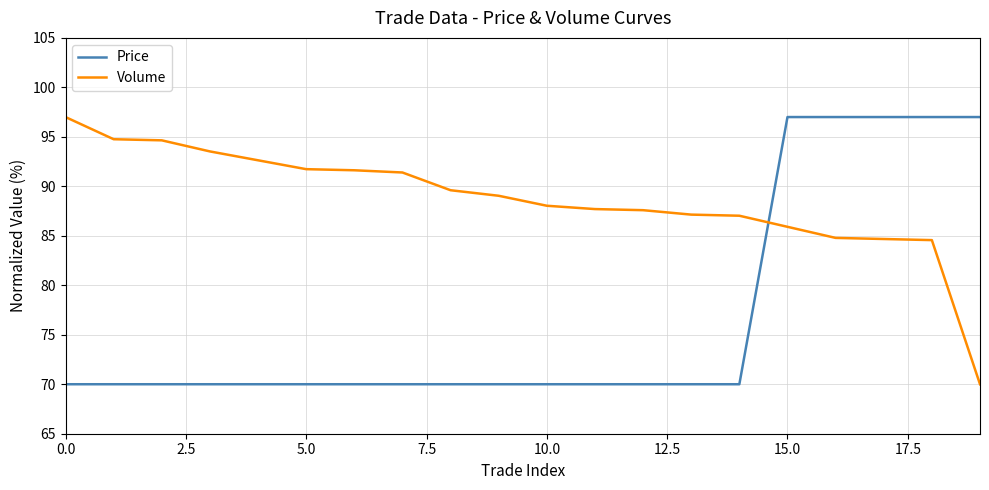

At how many categories does at least one series exceed 96?

6